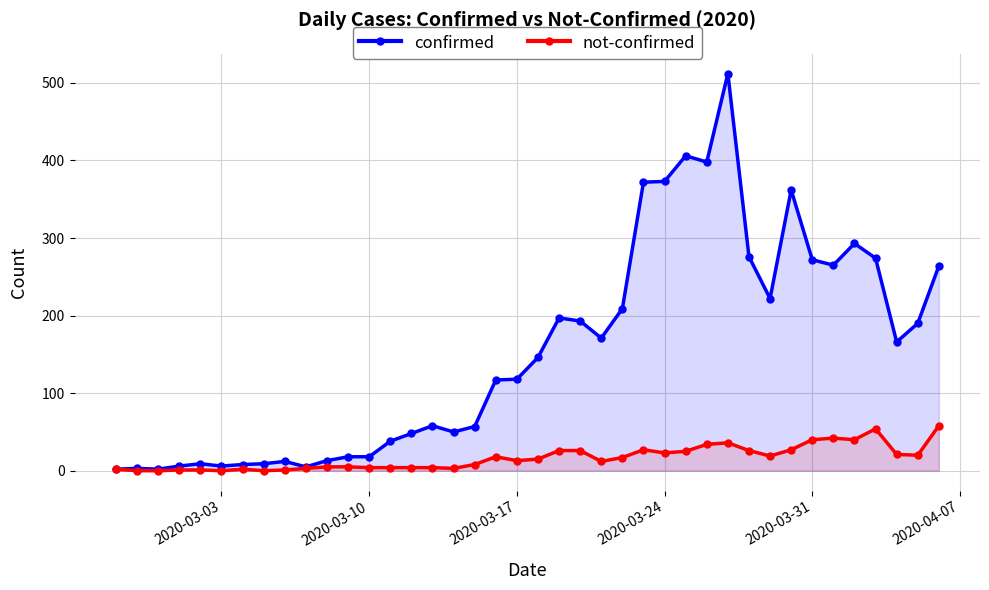

What is the difference between the maximum and minimum values in the not-confirmed series?

58